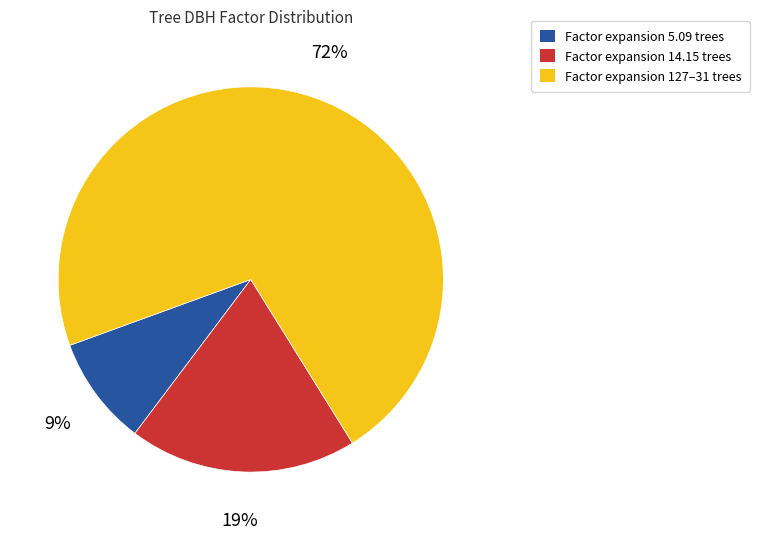

What is the ratio of the value at Factor expansion 14.15 trees to the value at Factor expansion 5.09 trees?

2.1